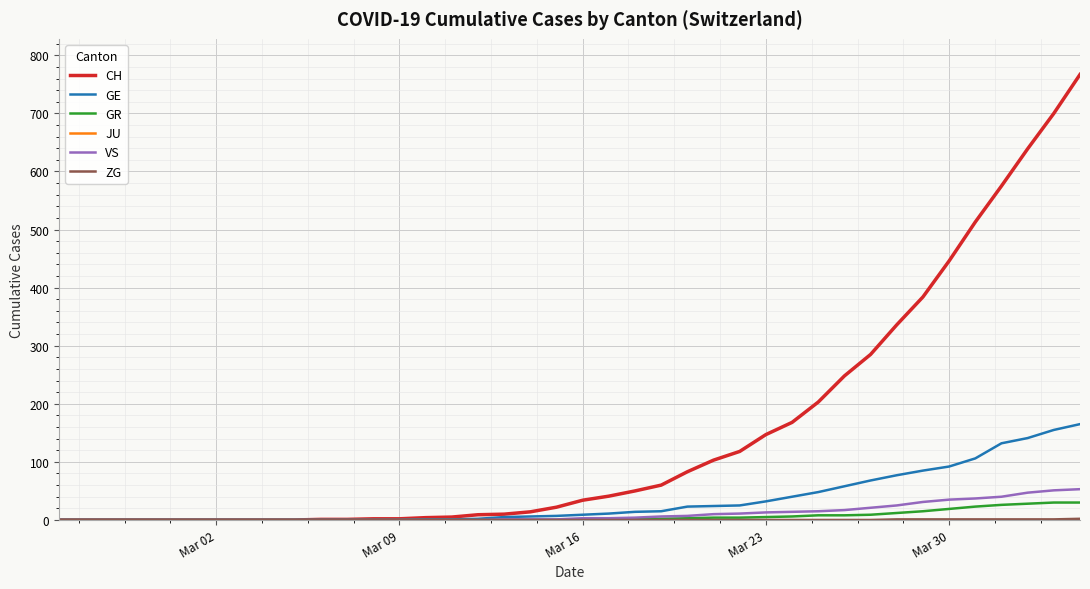

Which series has the largest range (max minus min)?

CH